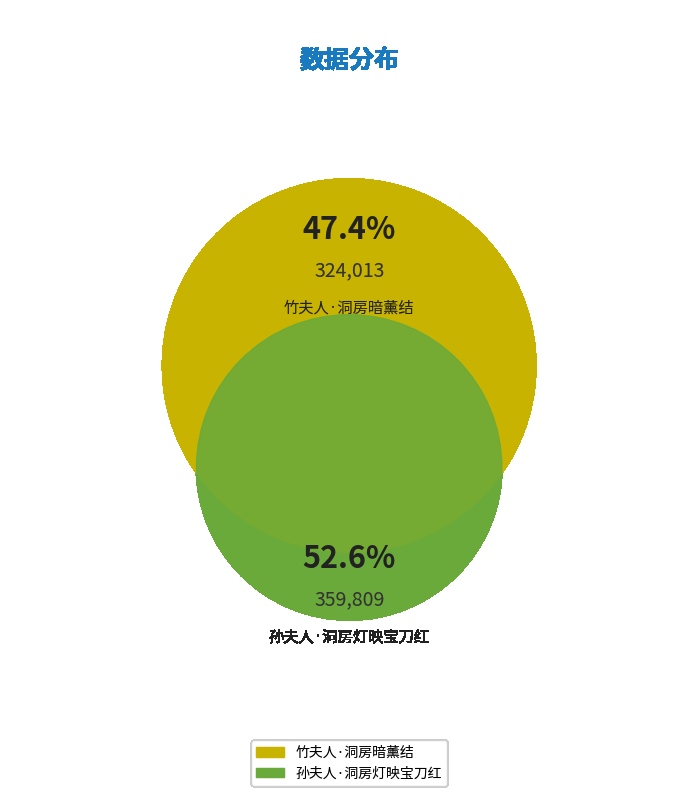

Rank the categories by value from lowest to highest.

竹夫人·洞房暗薰结, 孙夫人·洞房灯映宝刀红